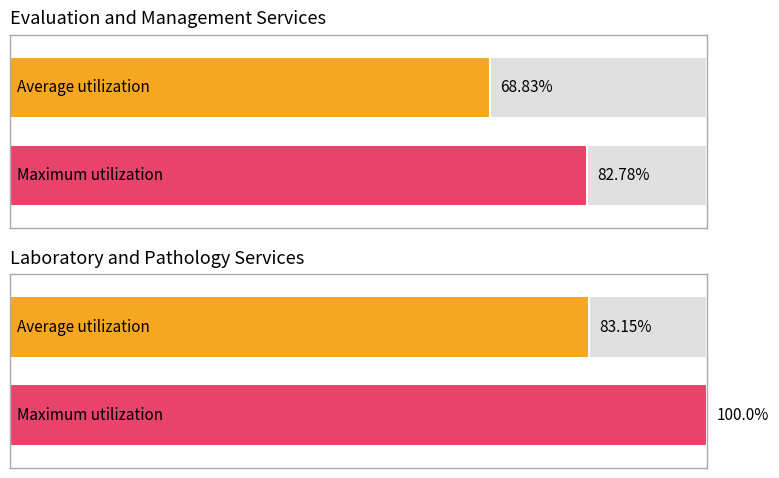

Are the bars horizontal?

Yes